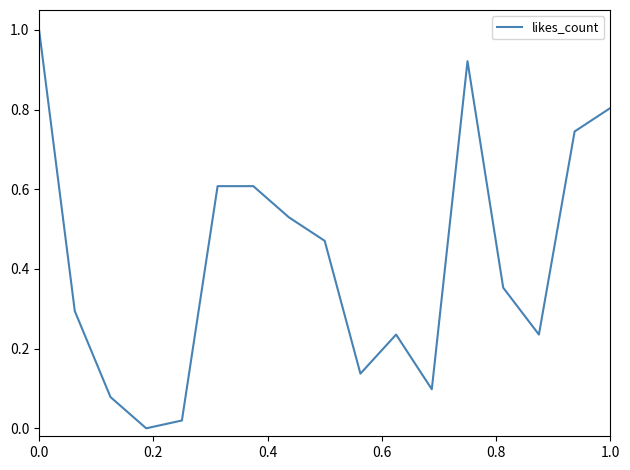

What is the greatest value displayed?

1.0